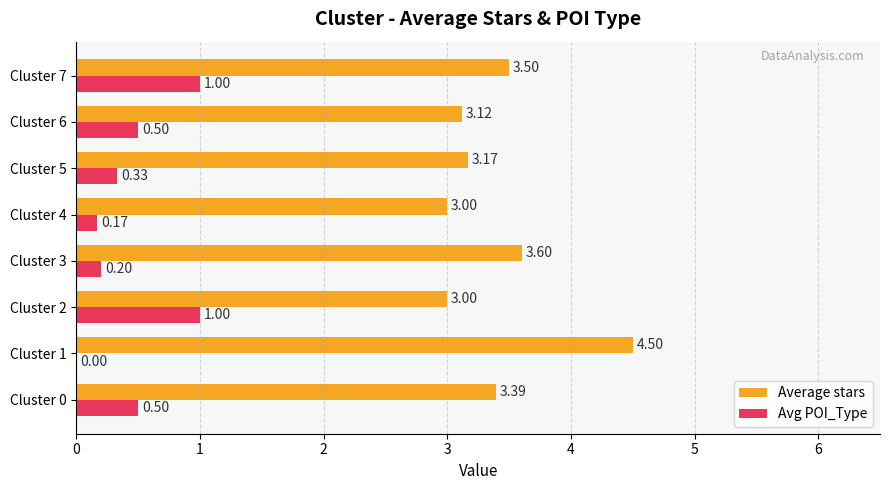

What is the sum of the Avg POI_Type values at Cluster 3 and Cluster 2?

1.2